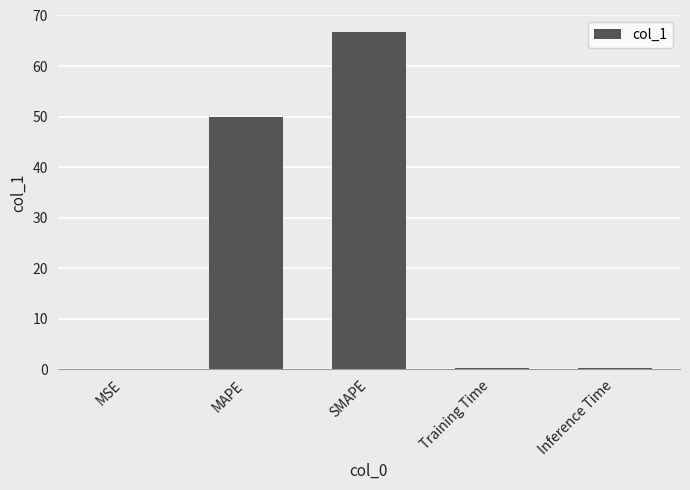

How many distinct data groups are displayed?

1